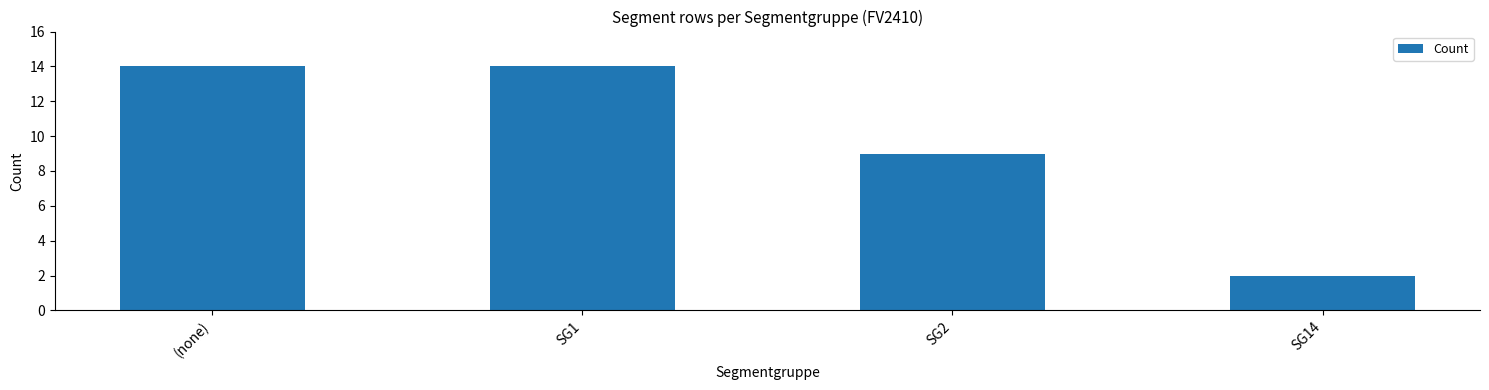

What is the value of the 2nd bar from the left?

14